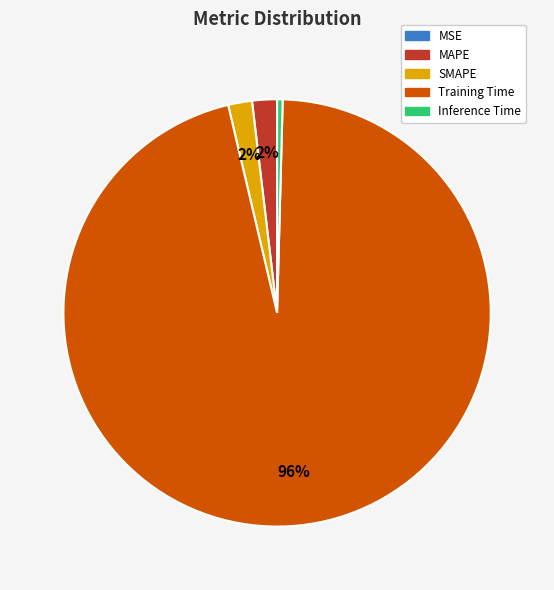

To the nearest percent, what is the difference between the largest and smallest slice percentages?

96%